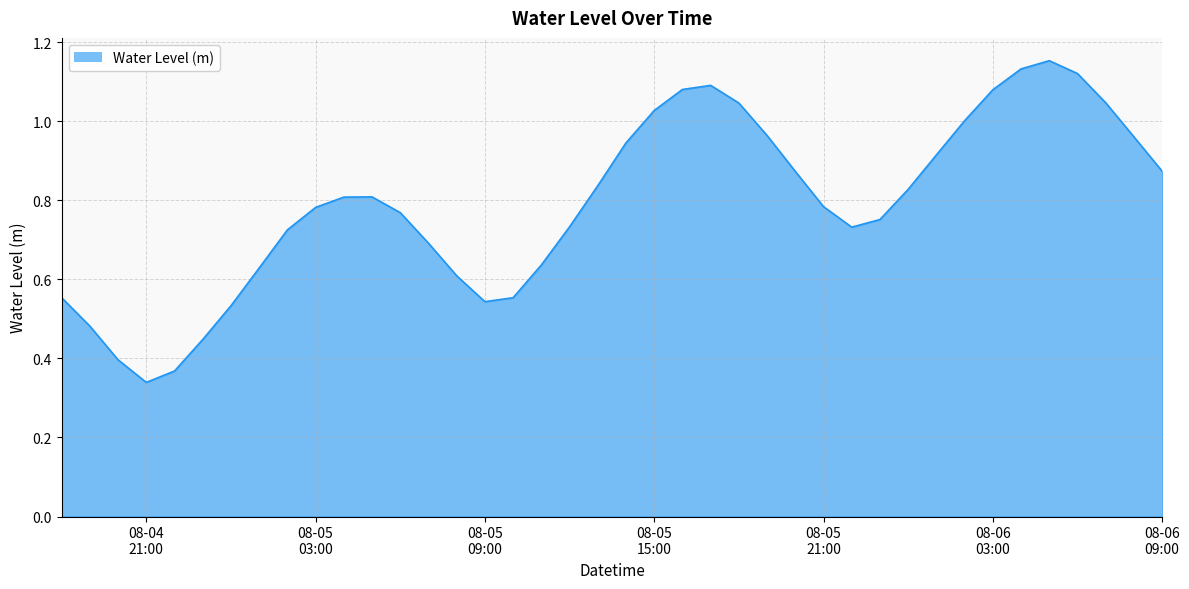

Reading left to right, what are all the values shown in this chart?

0.6	0.5	0.4	0.3	0.4	0.4	0.5	0.6	0.7	0.8	0.8	0.8	0.8	0.7	0.6	0.5	0.6	0.6	0.7	0.8	0.9	1.0	1.1	1.1	1.0	1.0	0.9	0.8	0.7	0.8	0.8	0.9	1.0	1.1	1.1	1.2	1.1	1.0	1.0	0.9